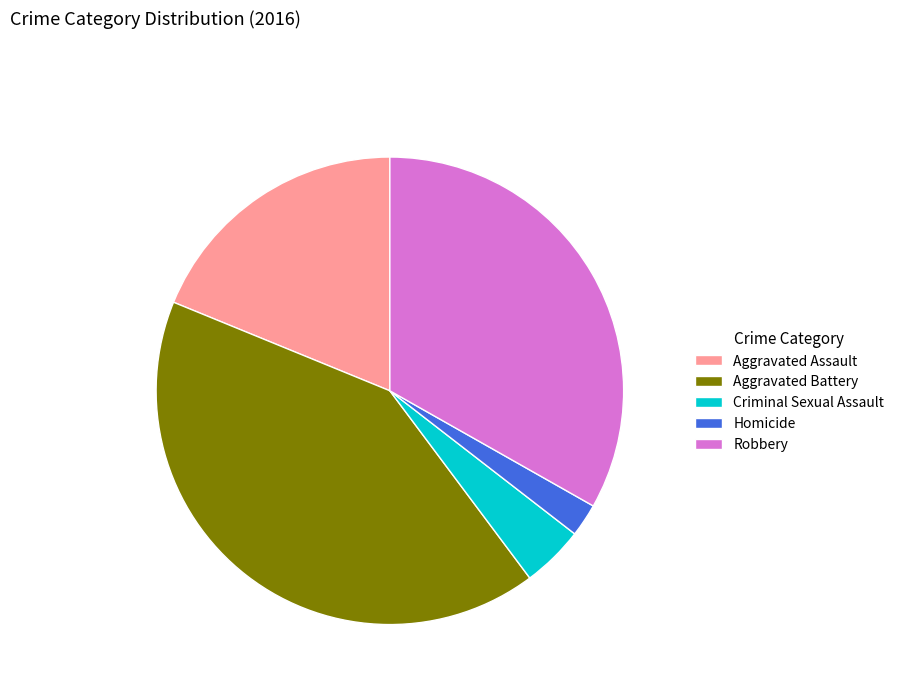

Is it true that Robbery is 33% of the pie?

True